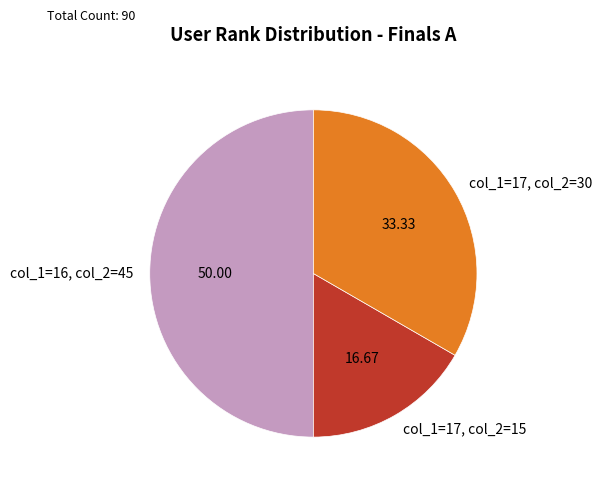

What is the largest slice in the pie chart?

col_1=16, col_2=45